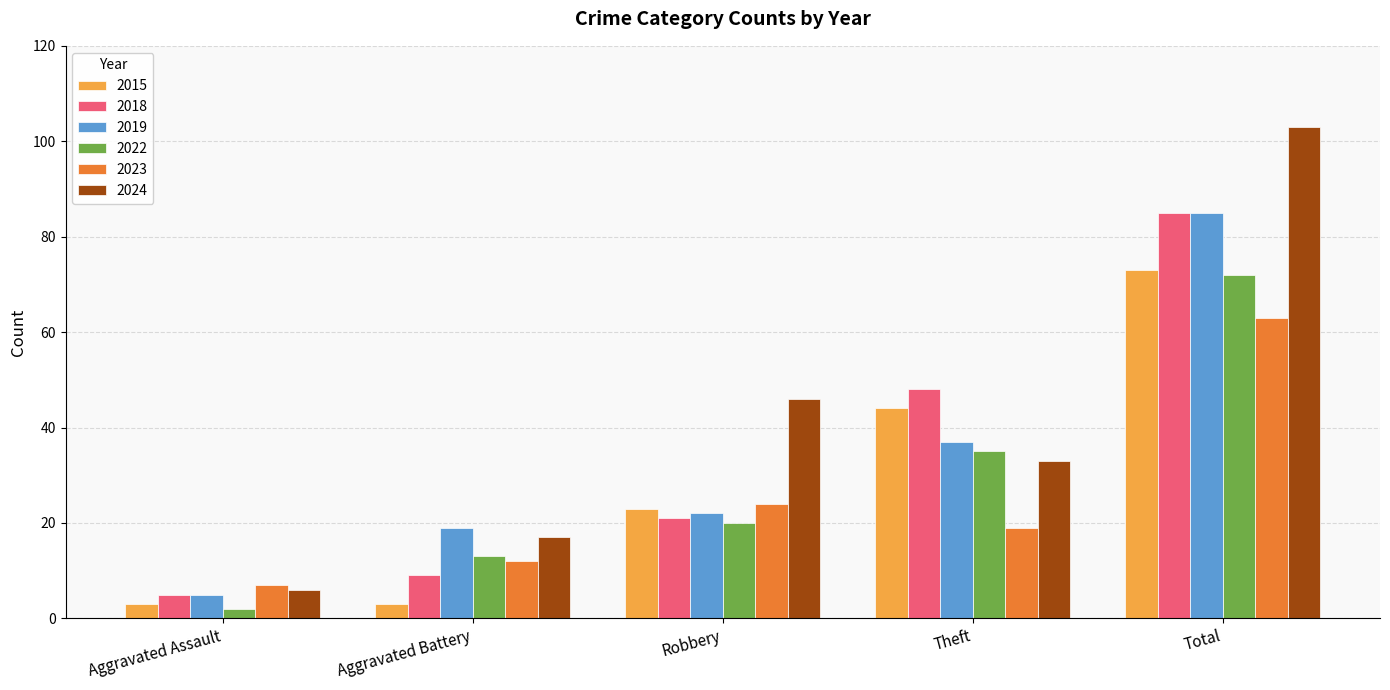

What is the approximate value of 2015 at Aggravated Battery?

3